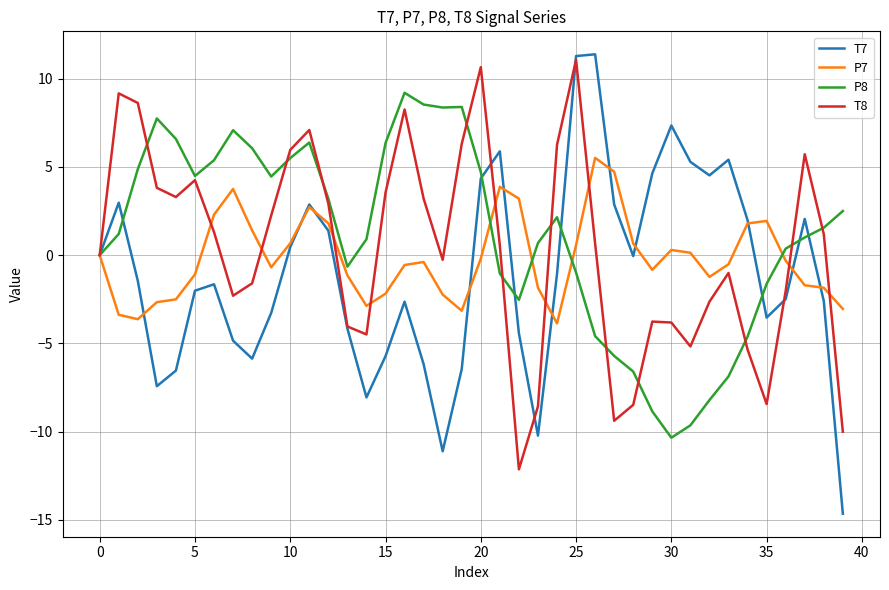

What is the smallest value displayed?

-14.7